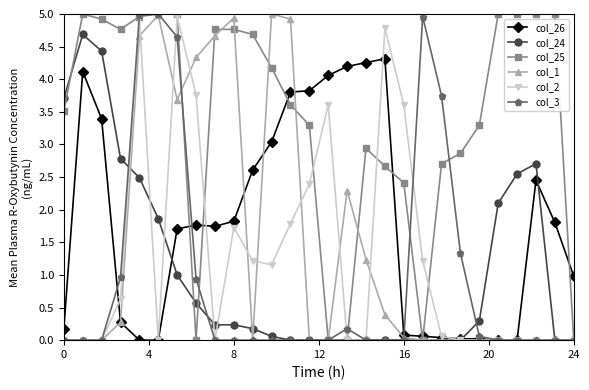

True or false: col_25 and col_26 cross at least once.

True